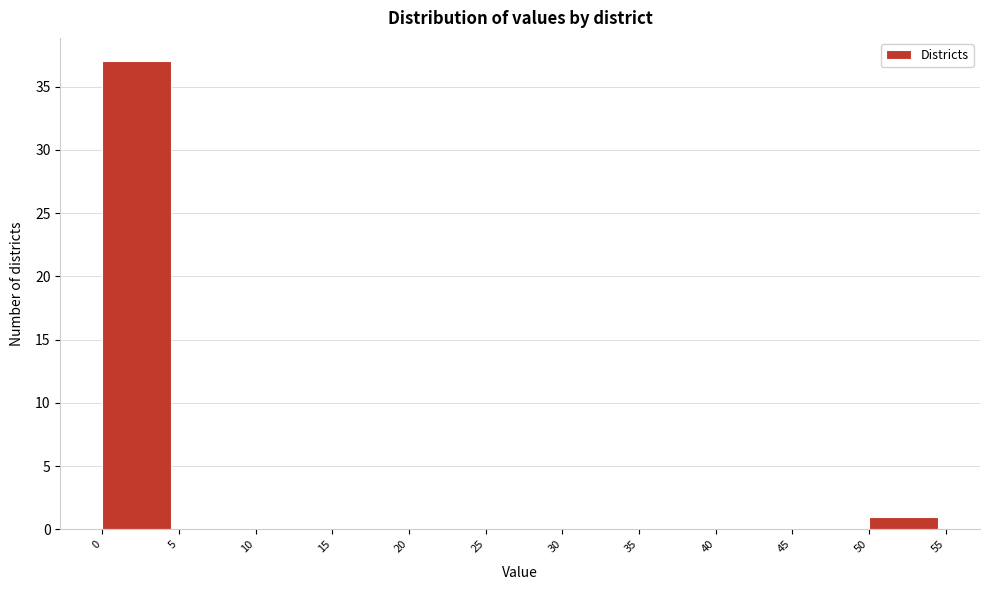

Reading left to right, transcribe this chart: for each bar, give the range it covers on the x-axis and its height. The values are not printed on the chart, so give them approximately, as read against the axis.

0 to 5: 37
5 to 10: 0
10 to 15: 0
15 to 20: 0
20 to 25: 0
25 to 30: 0
30 to 35: 0
35 to 40: 0
40 to 45: 0
45 to 50: 0
50 to 55: 1